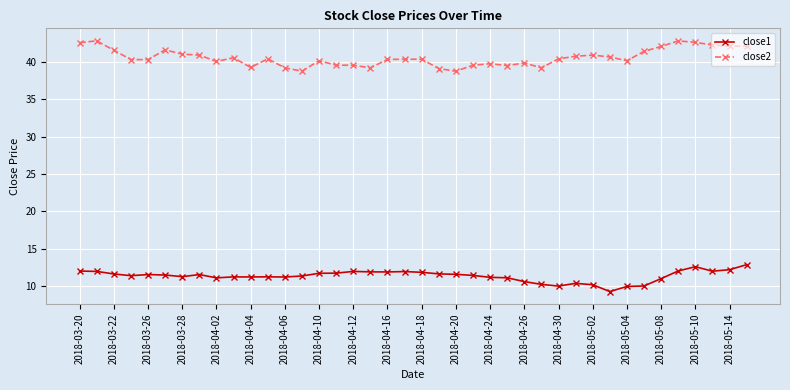

What is the minimum value shown in the chart?

9.3